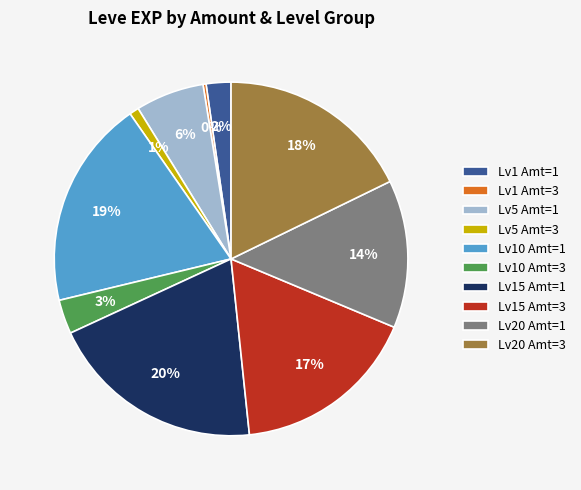

The Lv10 Amt=3 slice represents 3% of the pie. True or false?

True